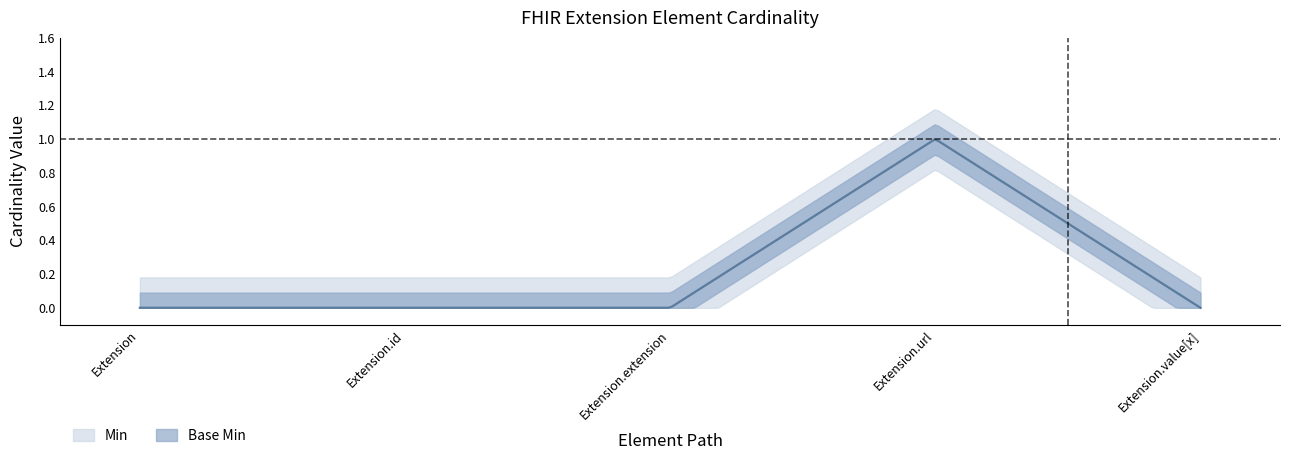

True or false: Base Min and Min cross at least once.

False